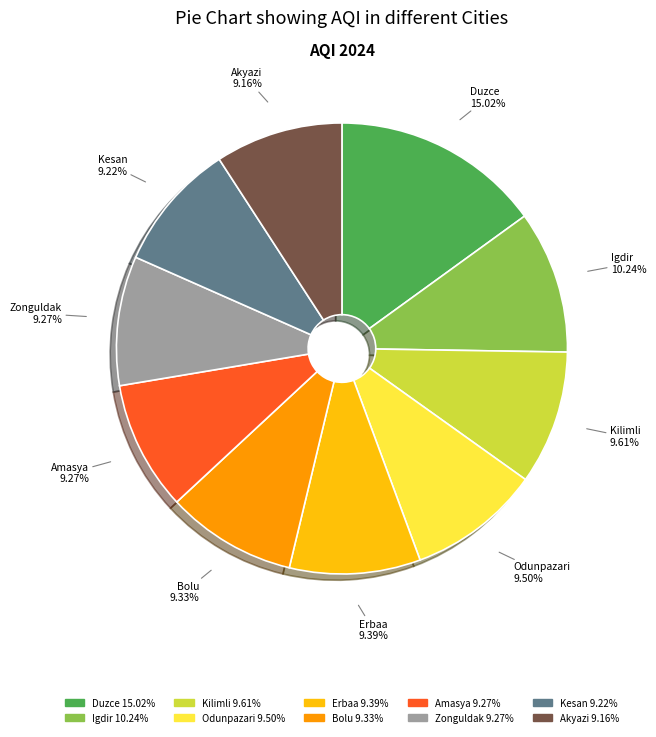

How many slices are in this pie chart?

10